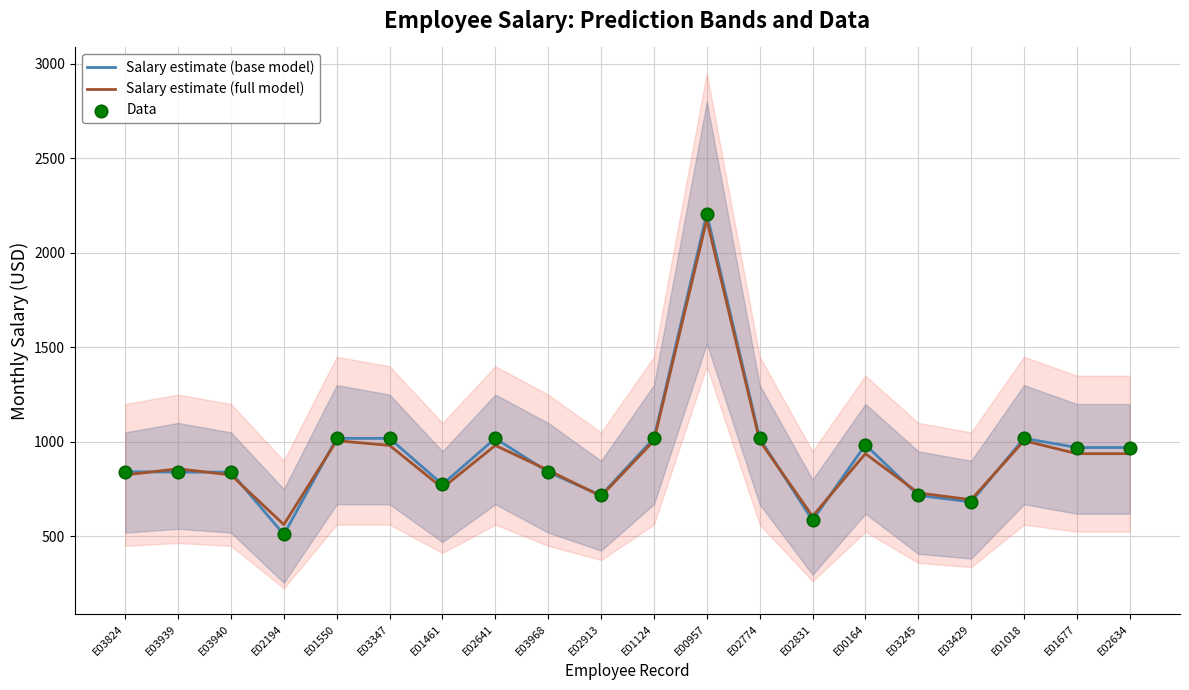

What is the total value across all series at E03429?

2058.8